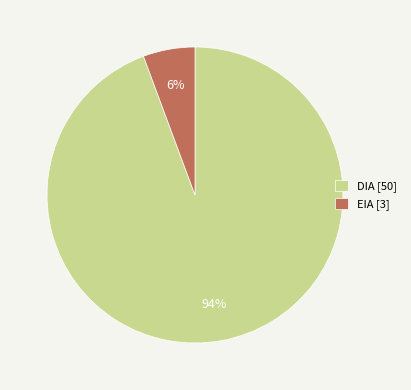

Do EIA and DIA together represent more than half of the pie?

Yes